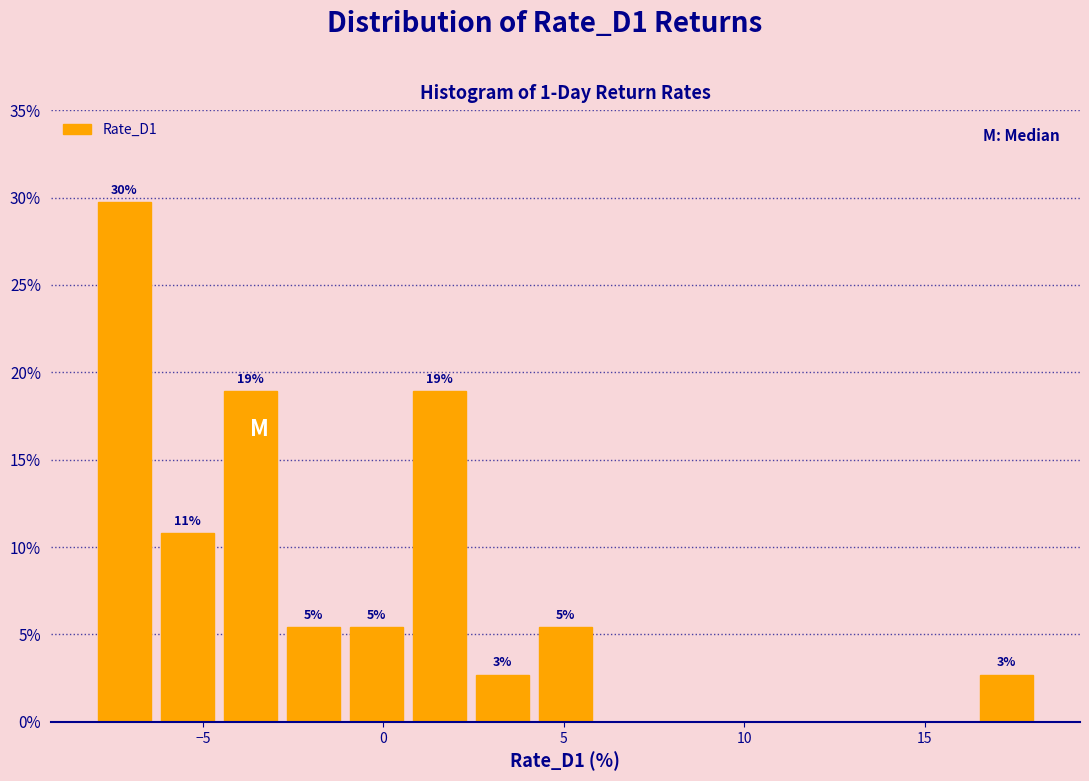

Around what value on the x-axis is the tallest bar? Give the approximate position of its centre, as read against the axis.

-7.0